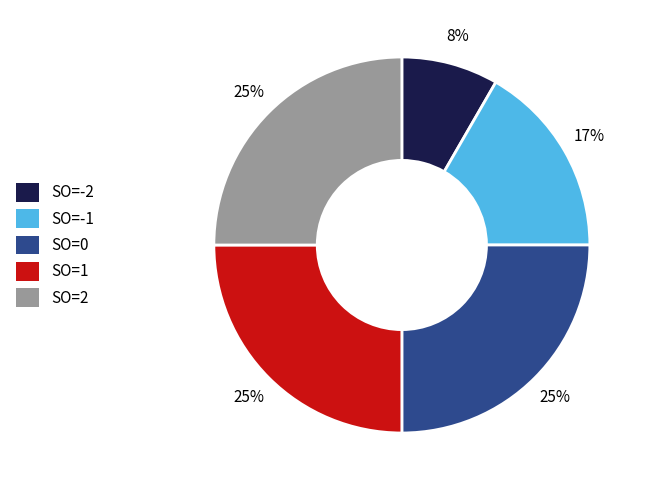

To the nearest percent, what is the difference between the largest and smallest slice percentages?

17%